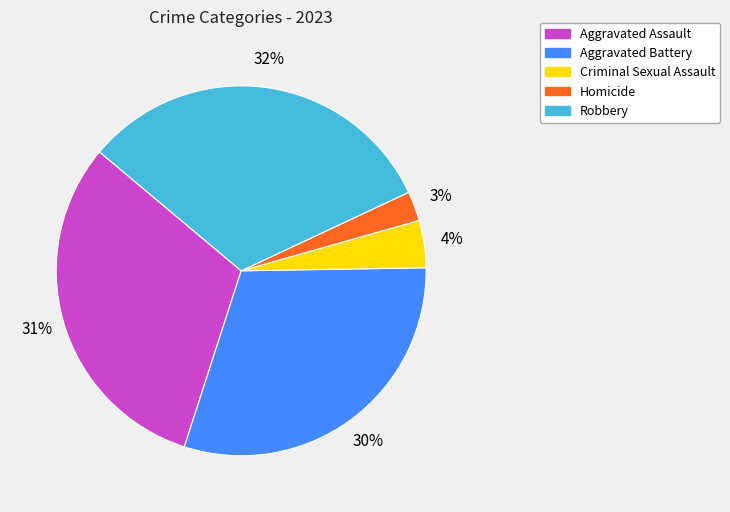

What is the ratio of the value at Homicide to the value at Aggravated Assault?

0.1